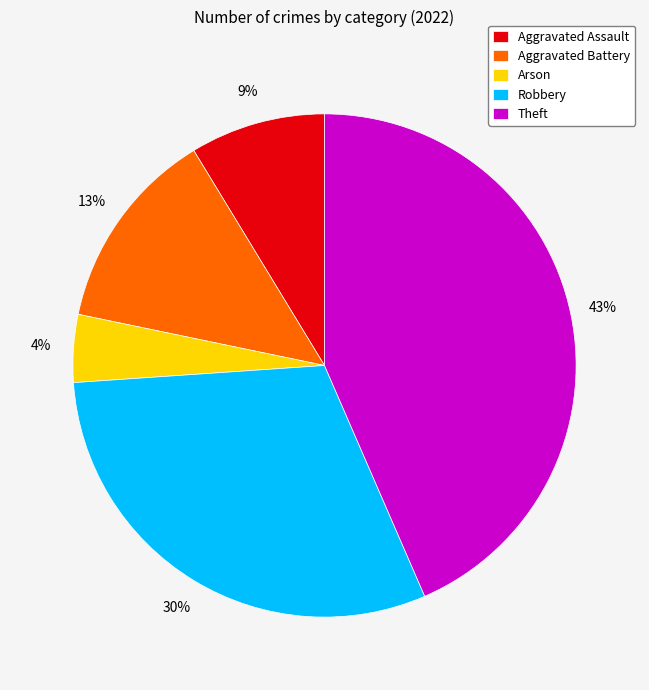

To the nearest percent, what portion does Theft represent?

43%